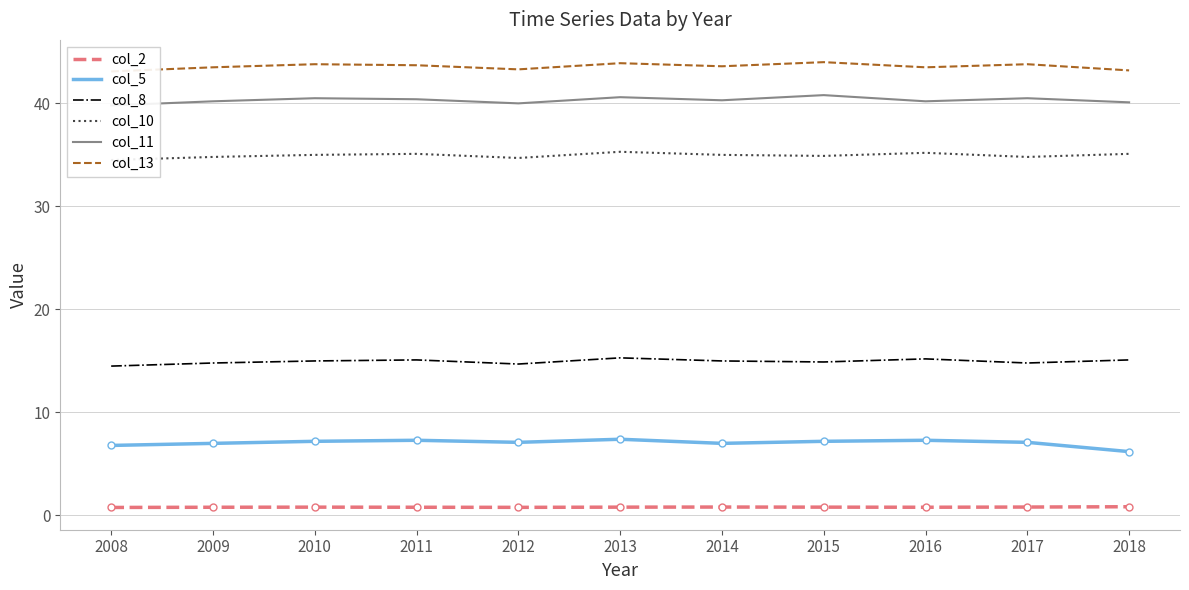

What is the difference between the highest and lowest values at 2017?

43.0